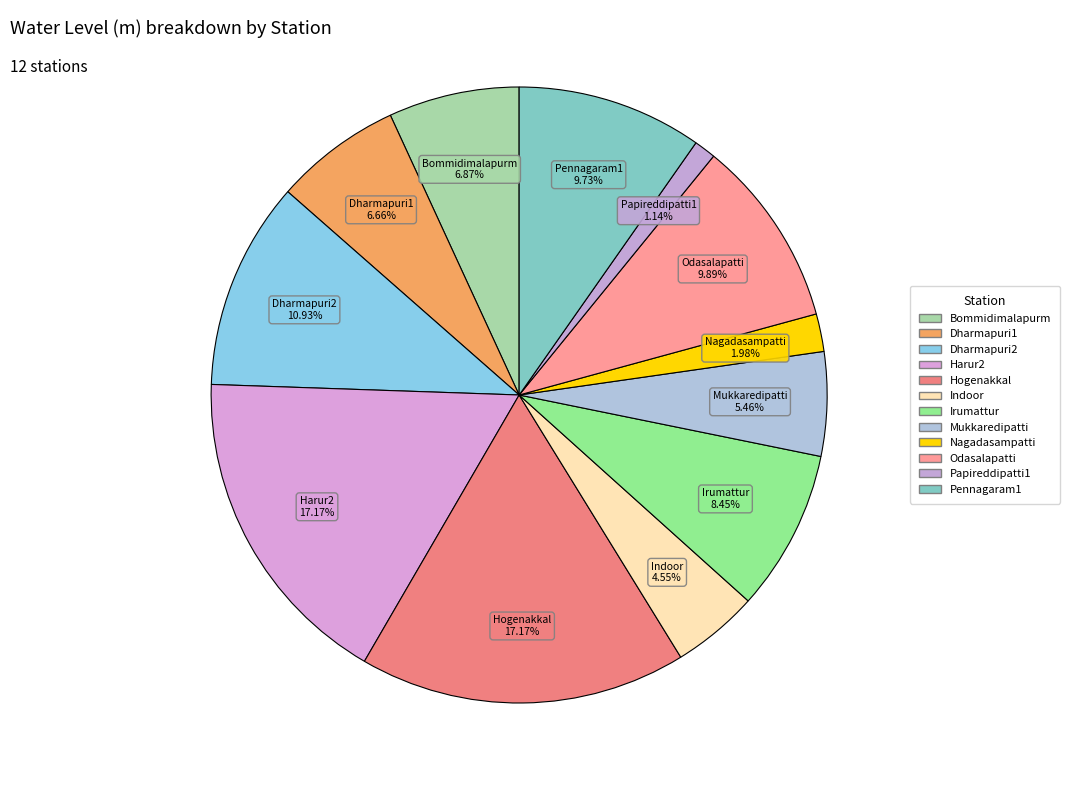

Does Bommidimalapurm represent more than half of the total?

No